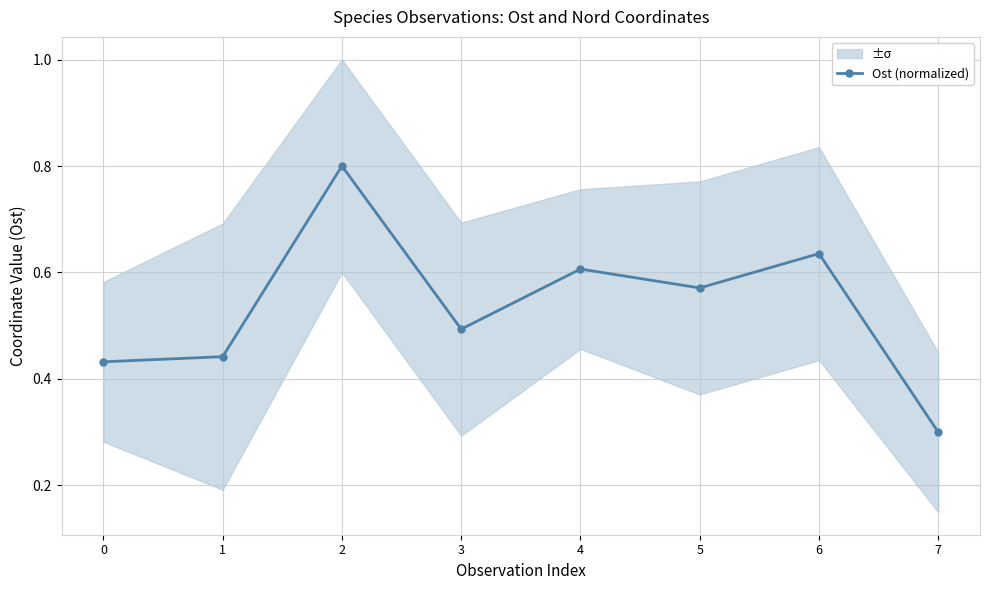

What is the value of the 2nd point from the left?

0.4